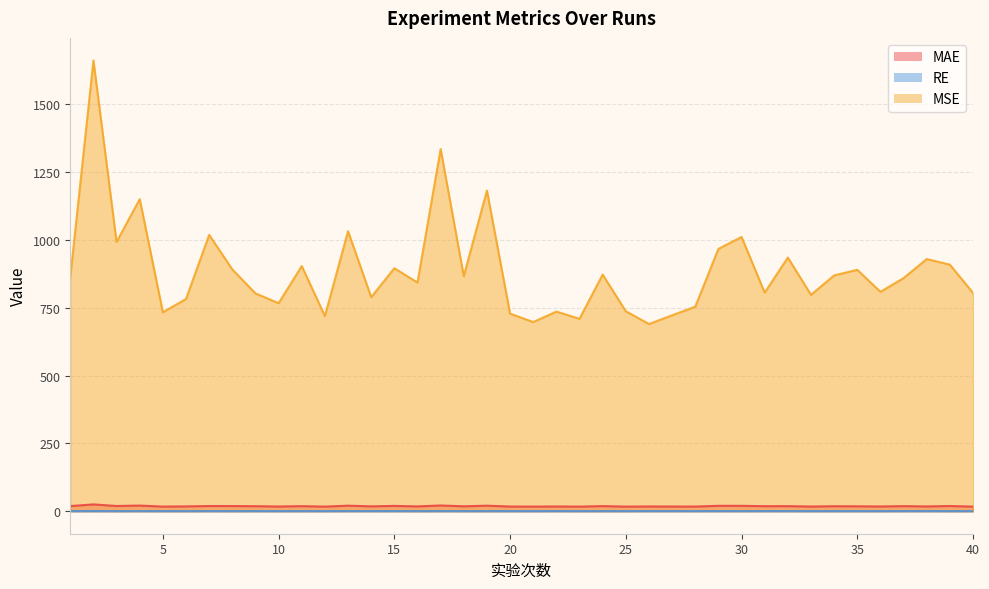

The value of MSE at 5 is 733.3. True or false?

True